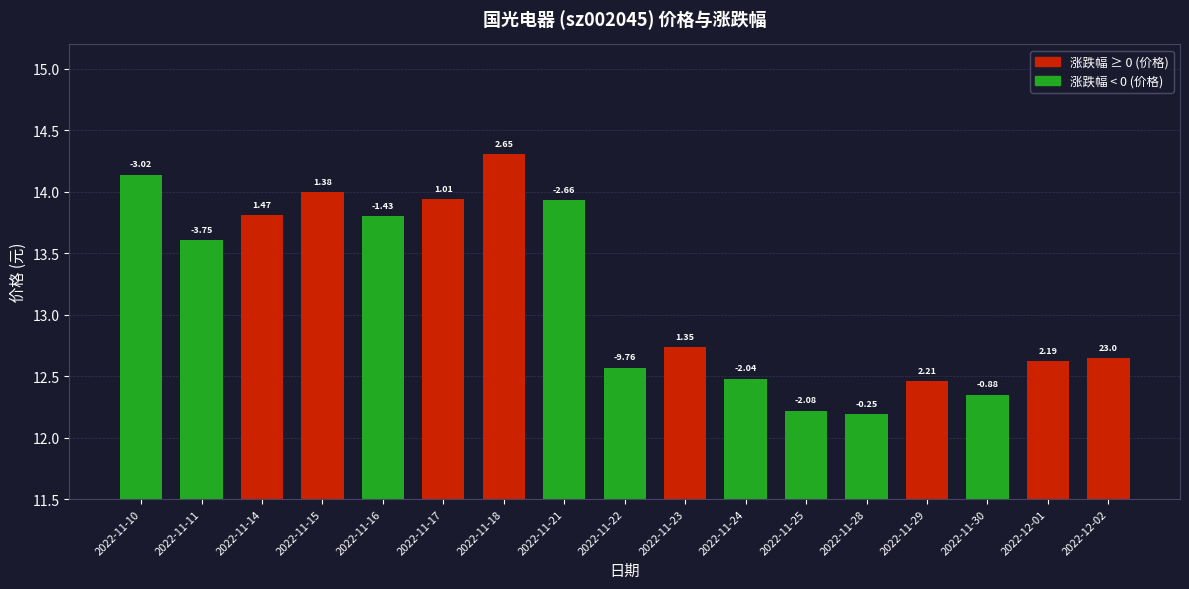

Are the bars horizontal?

No